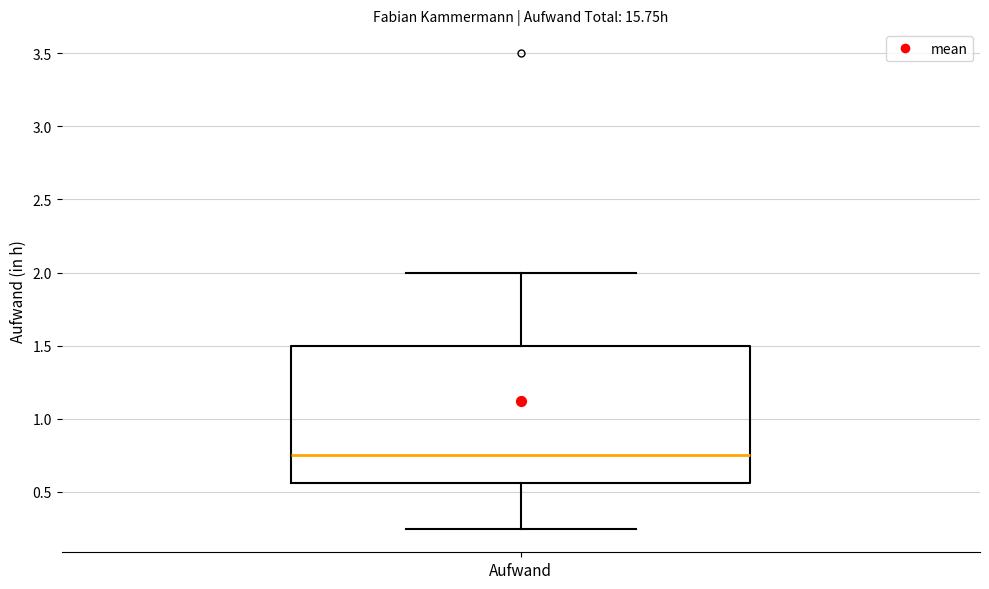

Transcribe this box plot: give where the median line is, the range the box spans, and where the two whiskers end, as read against the y-axis. The values are not printed on the chart, so give them approximately, as read against the axis.

median 0.75, box 0.55 to 1.50, whiskers 0.25 to 2.00